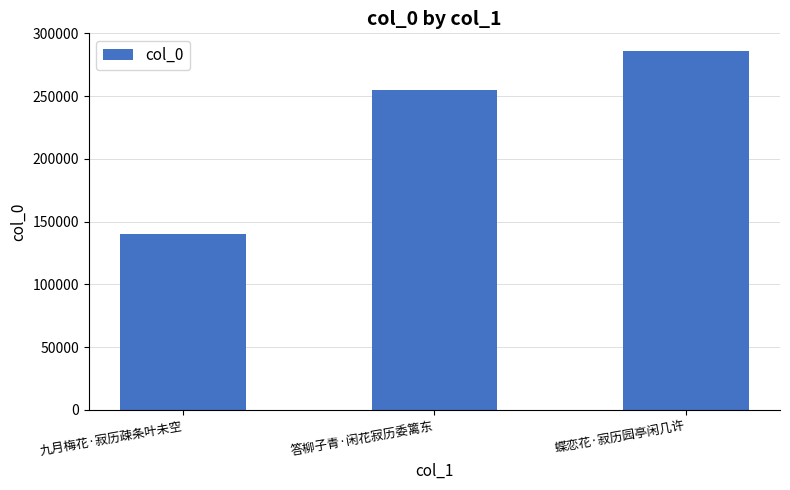

How many series are shown in this chart?

1